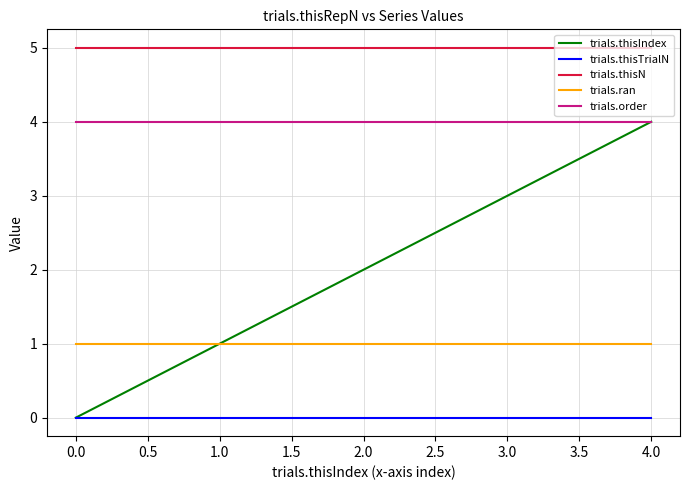

At how many categories does at least one series exceed 3?

5